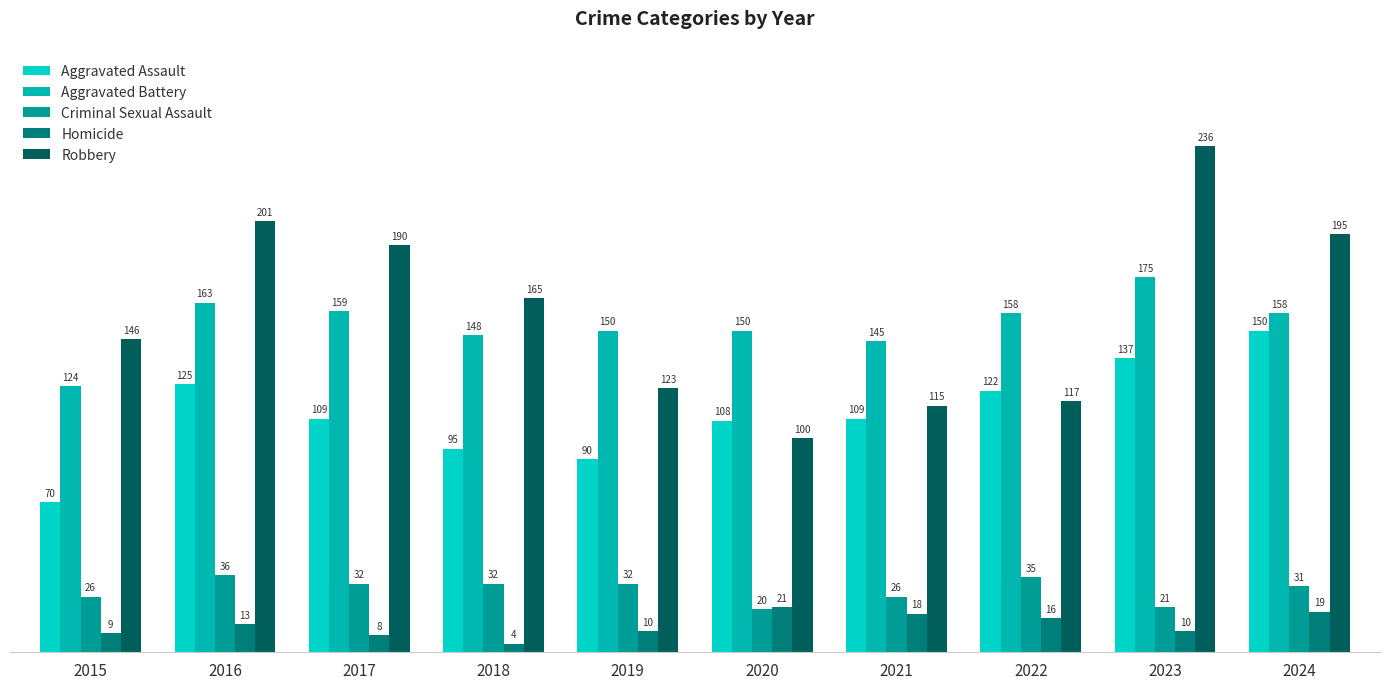

At which label does Aggravated Assault first exceed 109?

2016